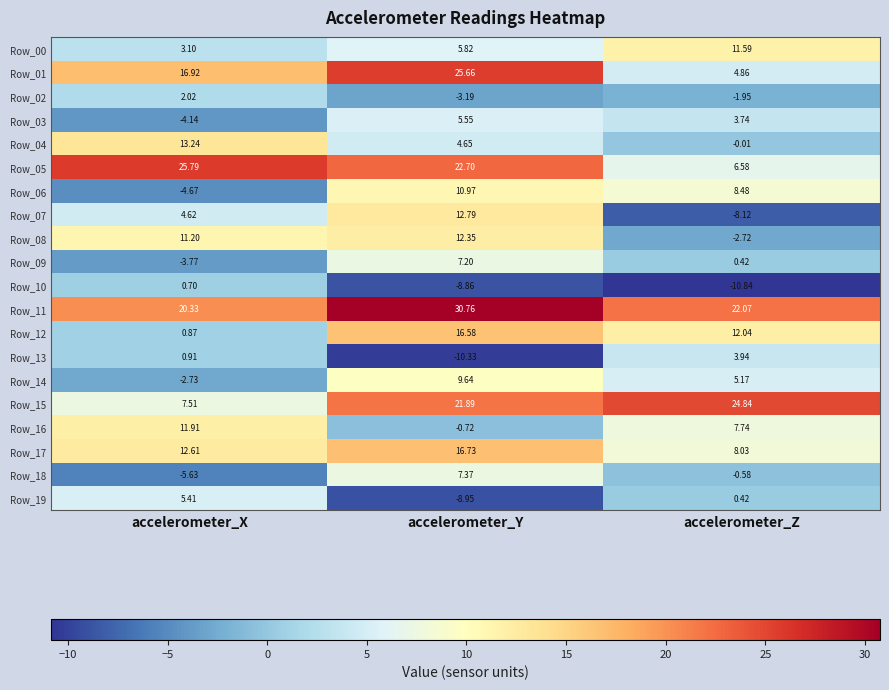

At which category does the chart reach its peak across all series?

accelerometer_Y